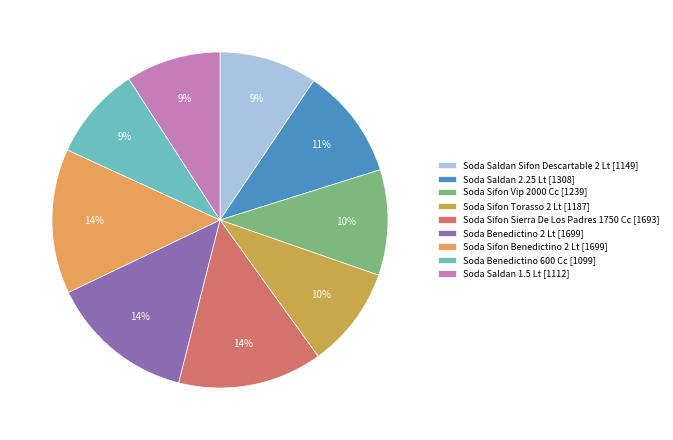

True or false: Soda Sifon Sierra De Los Padres 1750 Cc accounts for 19% of the total.

False